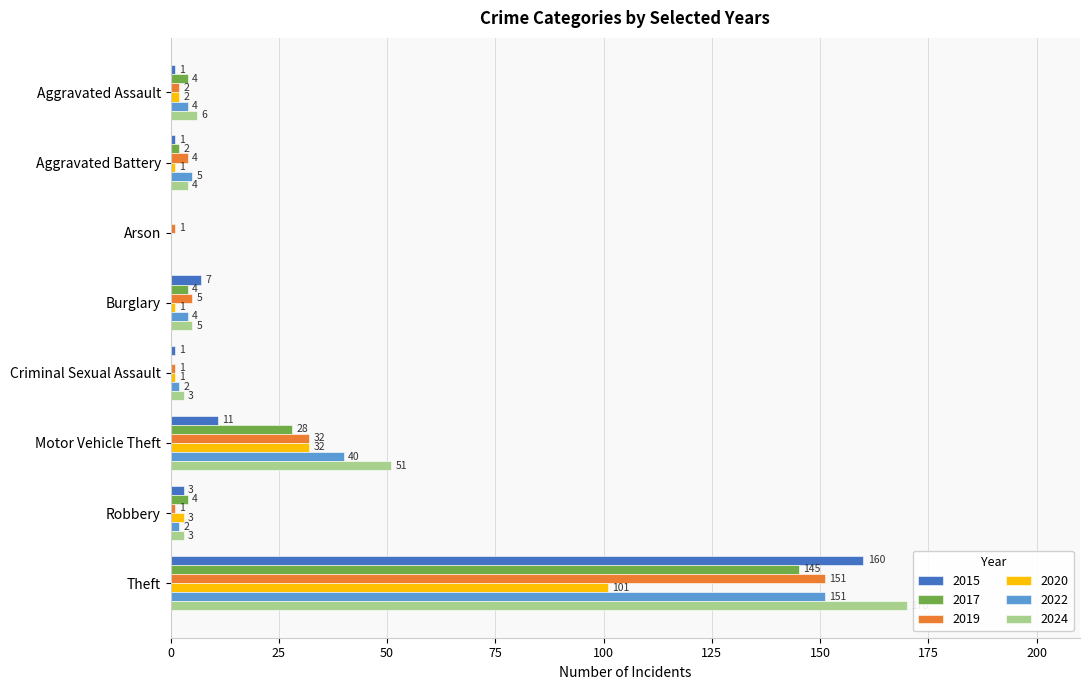

Which series changed the most between Robbery and Theft?

2024